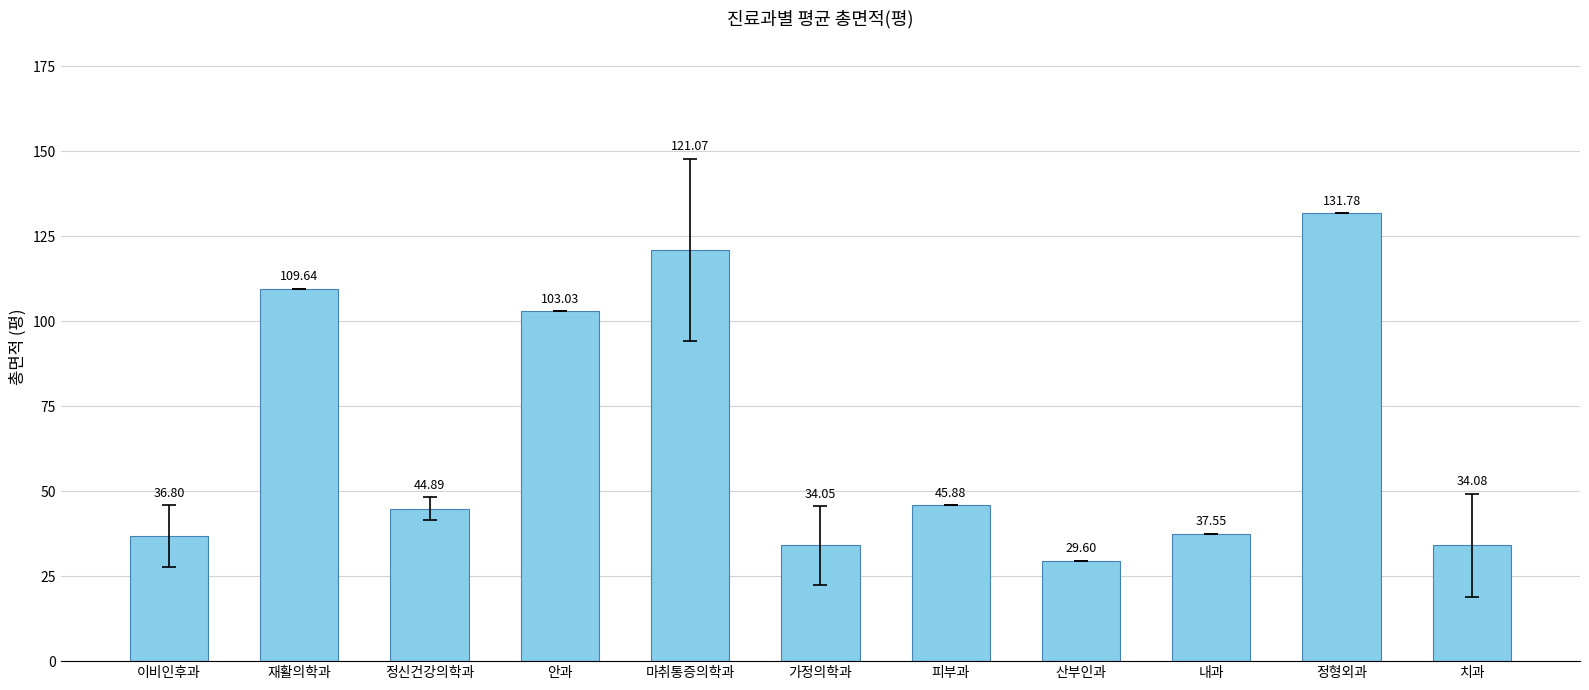

The chart shows a value of 44.9 at 정신건강의학과. True or false?

True